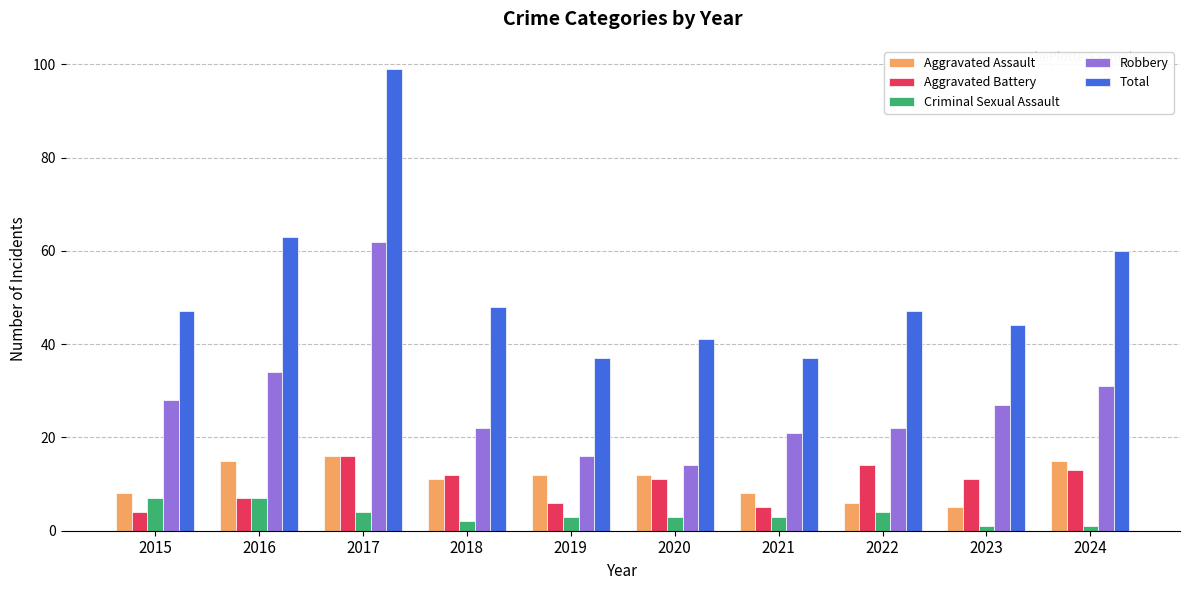

Reading left to right, extract all data points from this chart.

Aggravated Assault: 2015=8	2016=15	2017=16	2018=11	2019=12	2020=12	2021=8	2022=6	2023=5	2024=15
Aggravated Battery: 2015=4	2016=7	2017=16	2018=12	2019=6	2020=11	2021=5	2022=14	2023=11	2024=13
Criminal Sexual Assault: 2015=7	2016=7	2017=4	2018=2	2019=3	2020=3	2021=3	2022=4	2023=1	2024=1
Robbery: 2015=28	2016=34	2017=62	2018=22	2019=16	2020=14	2021=21	2022=22	2023=27	2024=31
Total: 2015=47	2016=63	2017=99	2018=48	2019=37	2020=41	2021=37	2022=47	2023=44	2024=60